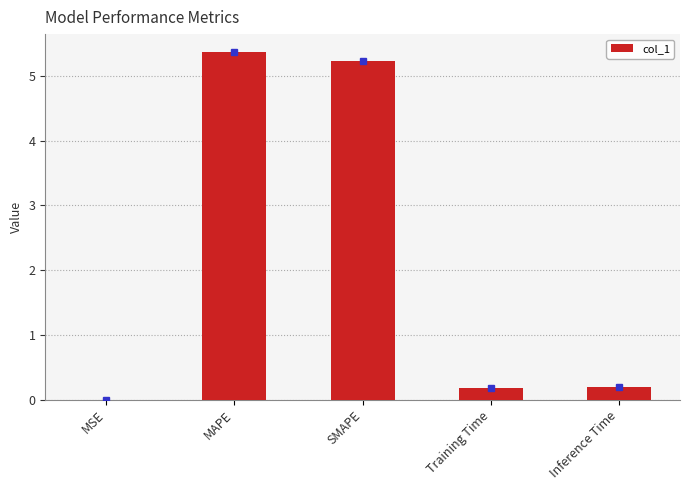

Count the number of categories in the chart.

5